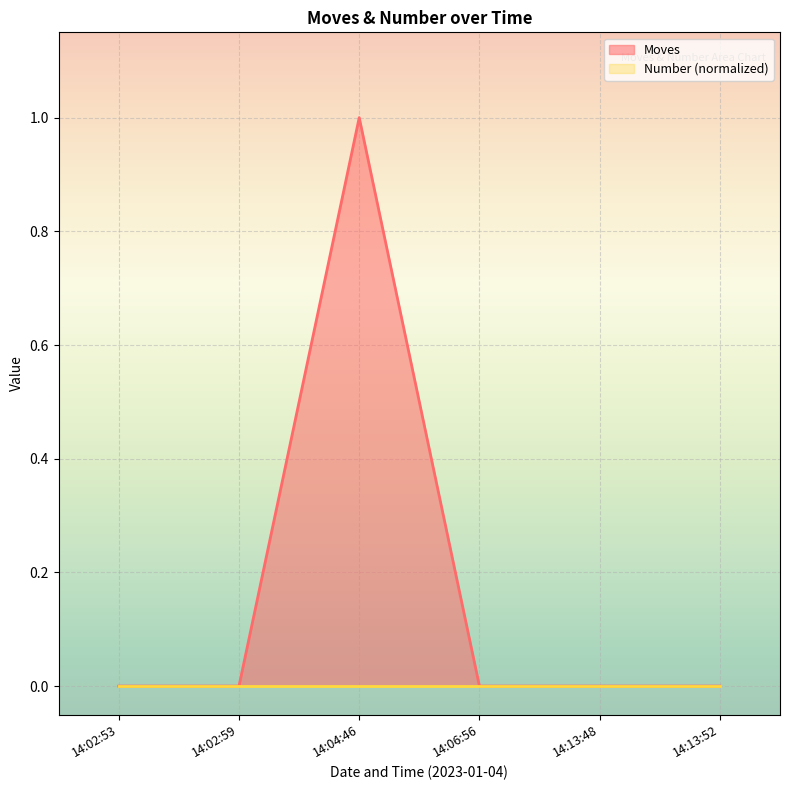

At which category is the sum across all series the highest?

14:04:46